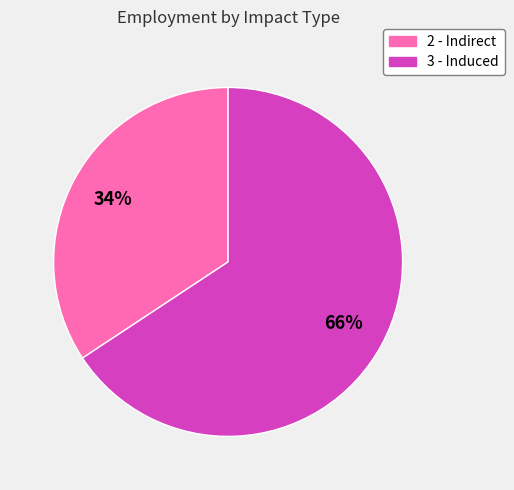

Which slice represents more than half of the pie?

3 - Induced